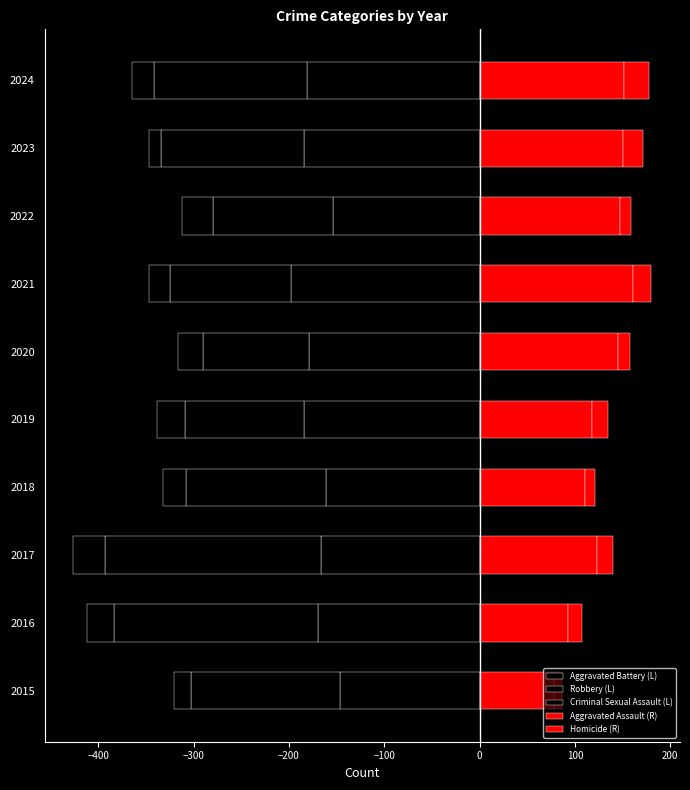

Reading left to right, what are all the values shown in this chart?

Aggravated Battery (L): -146	-169	-166	-161	-184	-179	-198	-154	-184	-181
Robbery (L): -157	-215	-227	-147	-125	-111	-127	-126	-150	-161
Criminal Sexual Assault (L): -18	-28	-33	-24	-29	-26	-22	-32	-13	-23
Aggravated Assault (R): 78	93	123	111	118	145	161	147	151	152
Homicide (R): 9	15	17	10	17	13	19	12	21	26